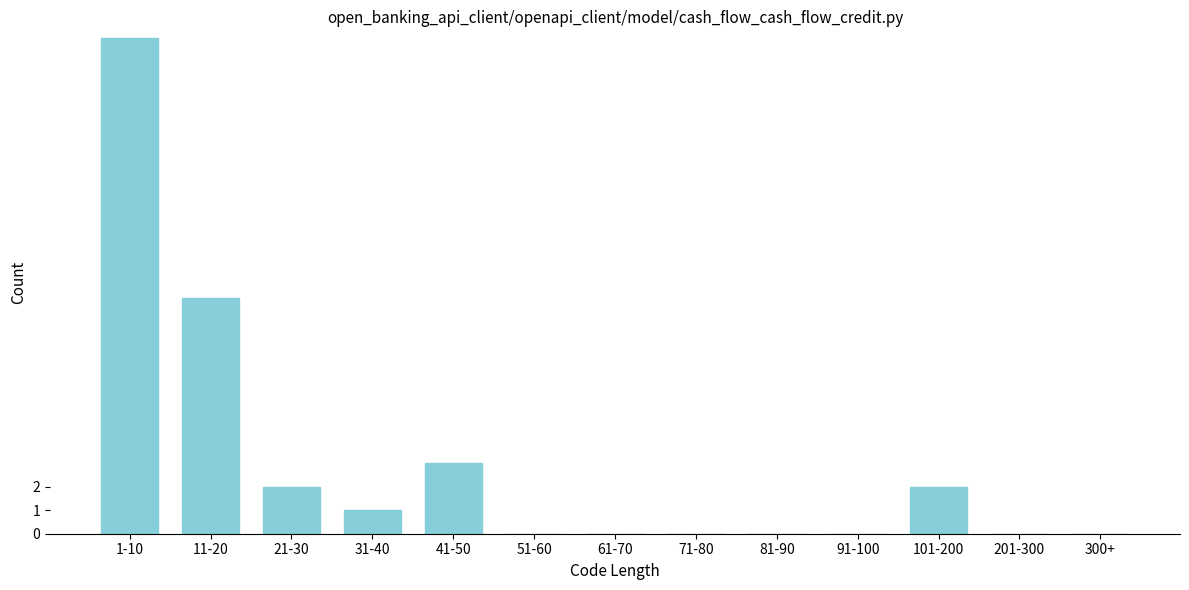

Reading left to right, transcribe all the data shown in this chart.

1-10=21	11-20=10	21-30=2	31-40=1	41-50=3	51-60=0	61-70=0	71-80=0	81-90=0	91-100=0	101-200=2	201-300=0	300+=0